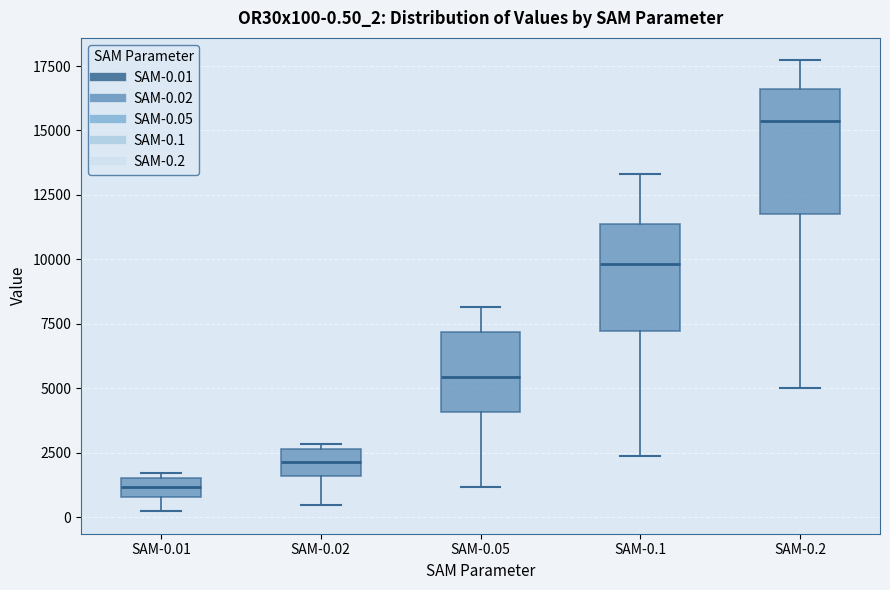

Which box has the lowest median line?

SAM-0.01